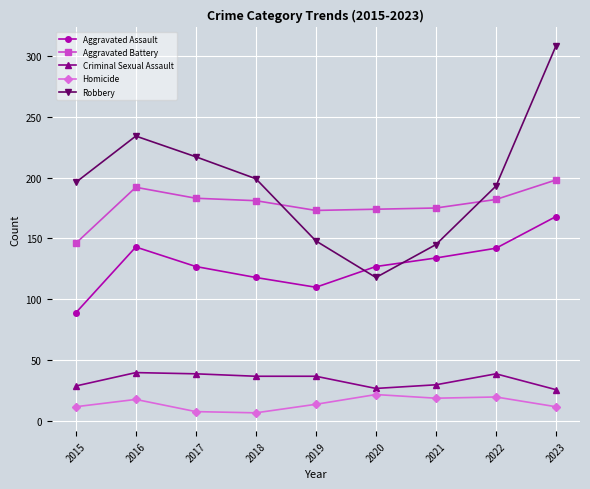

Is this an area chart (filled region under the line)?

No